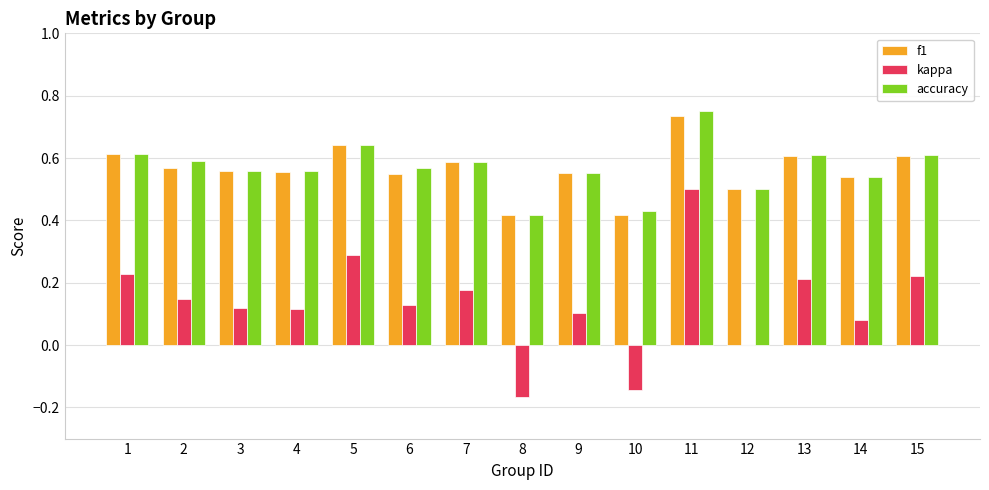

Between 6 and 11, which series saw the biggest shift?

kappa